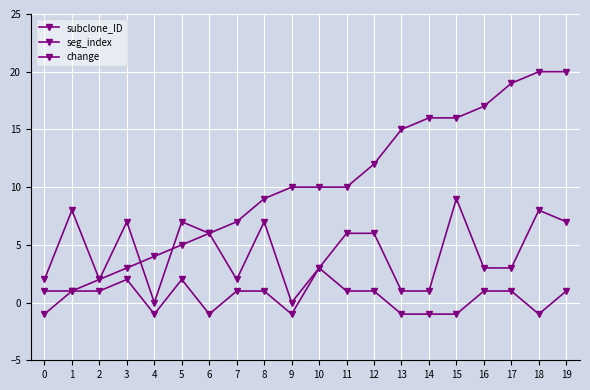

What is the sum of all change values?

8